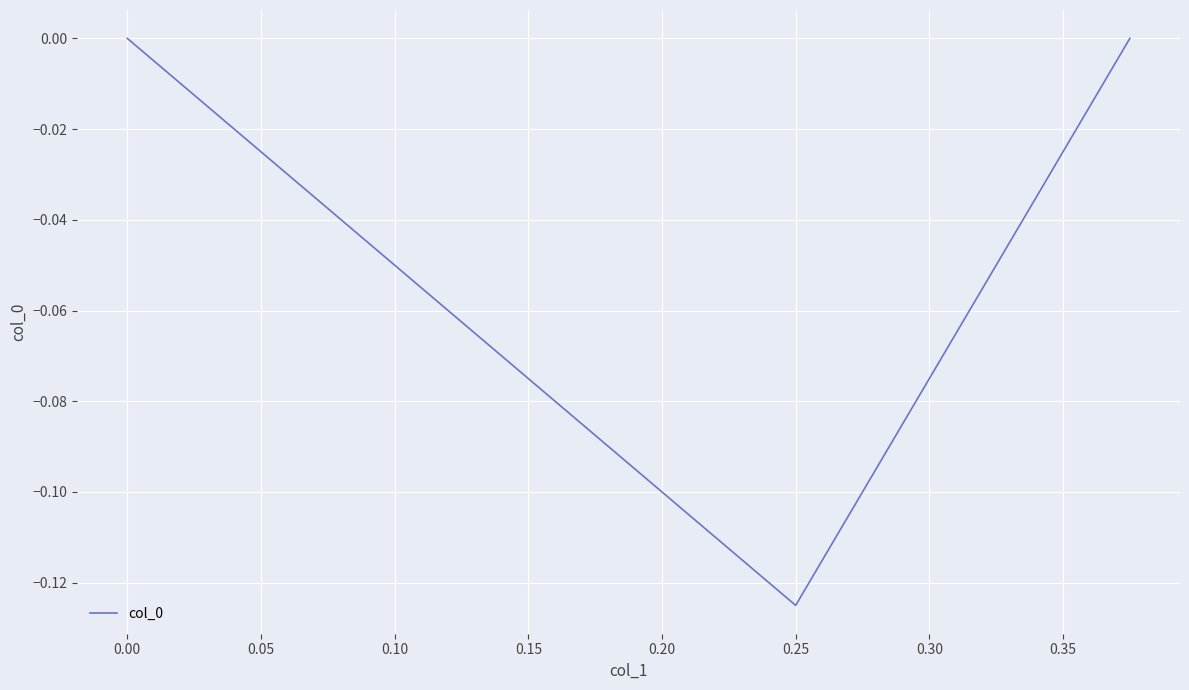

What is the sum of all values?

-0.1